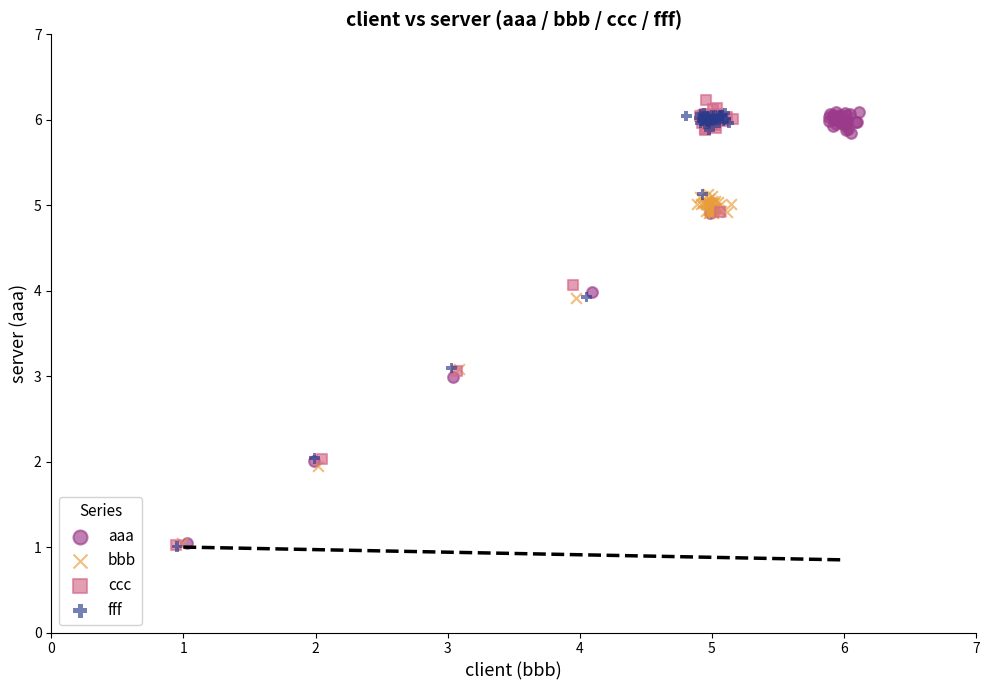

Which series has the largest Y range (max minus min)?

ccc